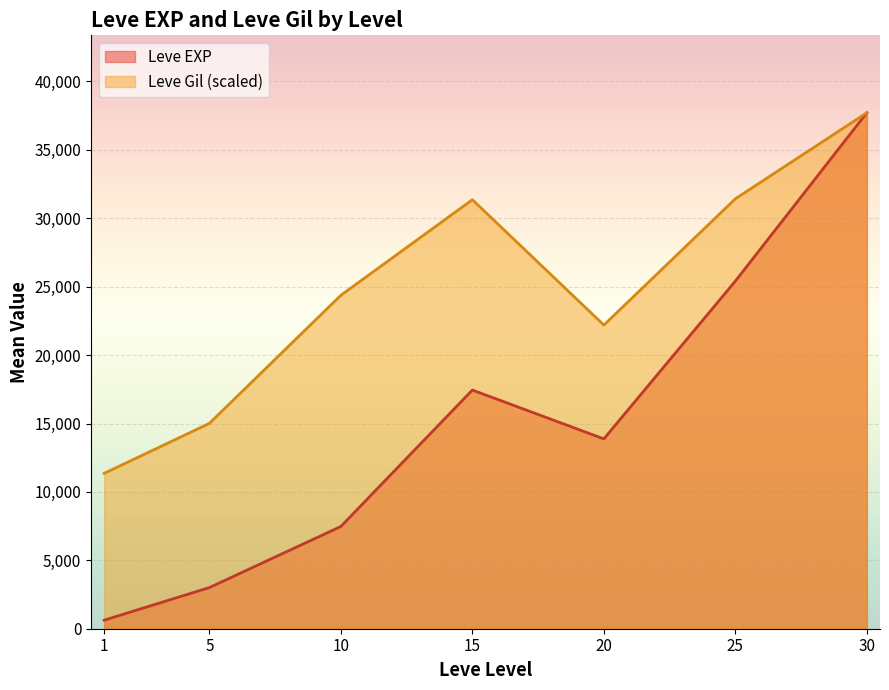

What is the highest value of the Leve Gil (scaled) series?

37715.0